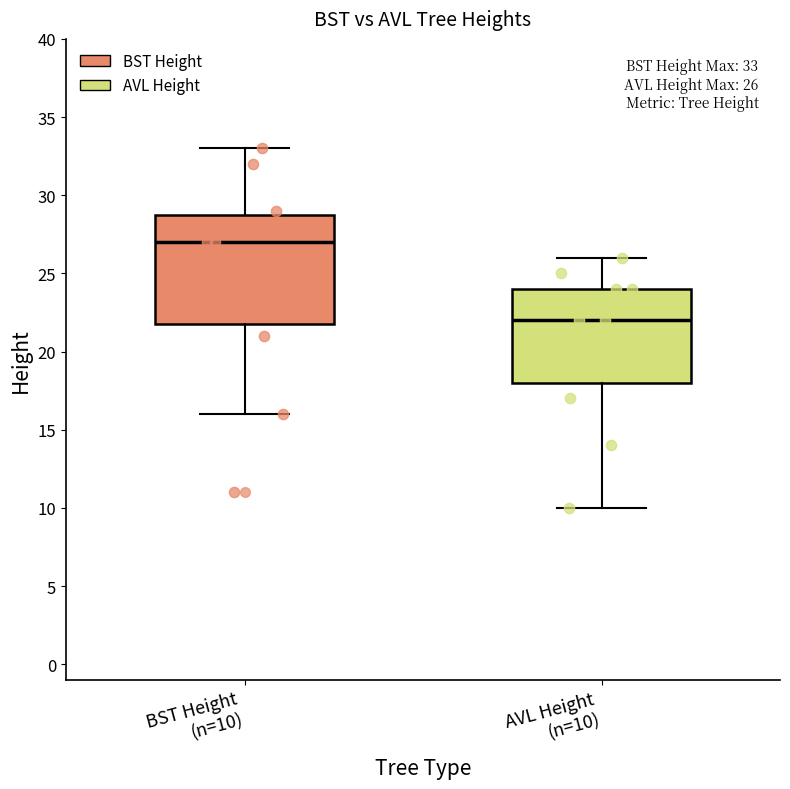

Which box has the lowest median line?

AVL Height (n=10)